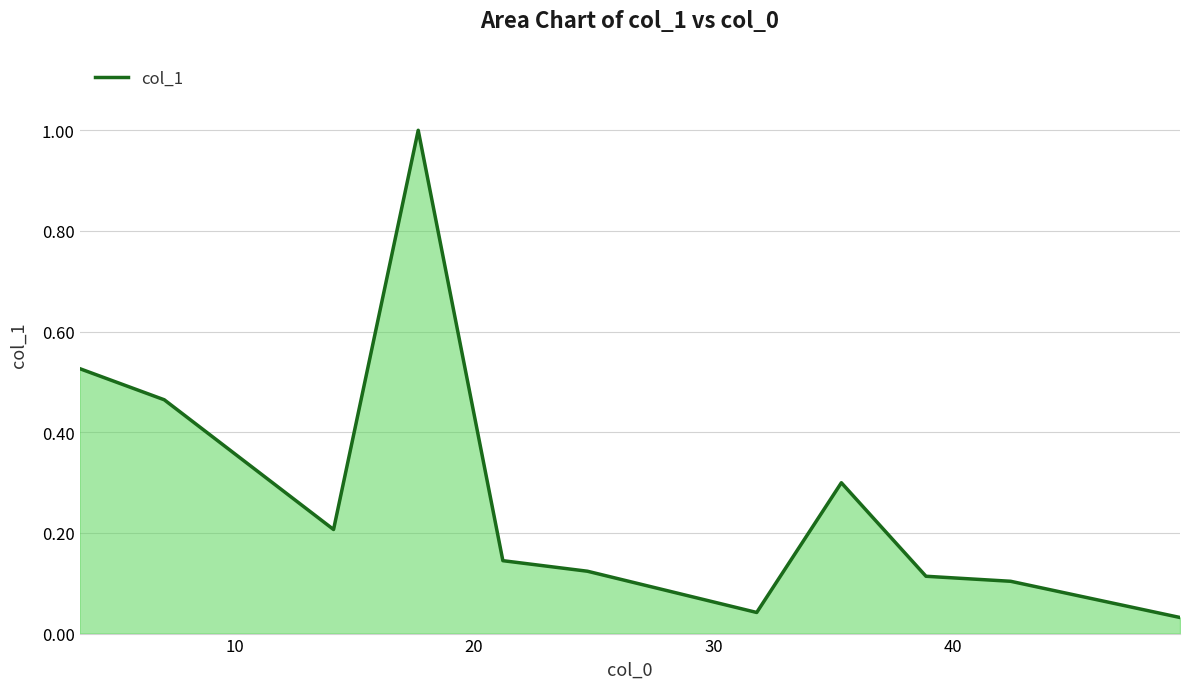

What is the greatest value displayed?

1.0